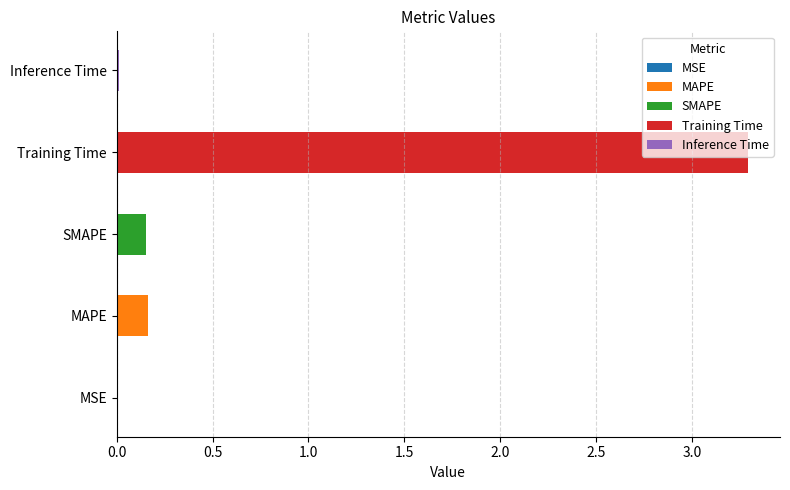

Read the value at SMAPE.

0.2